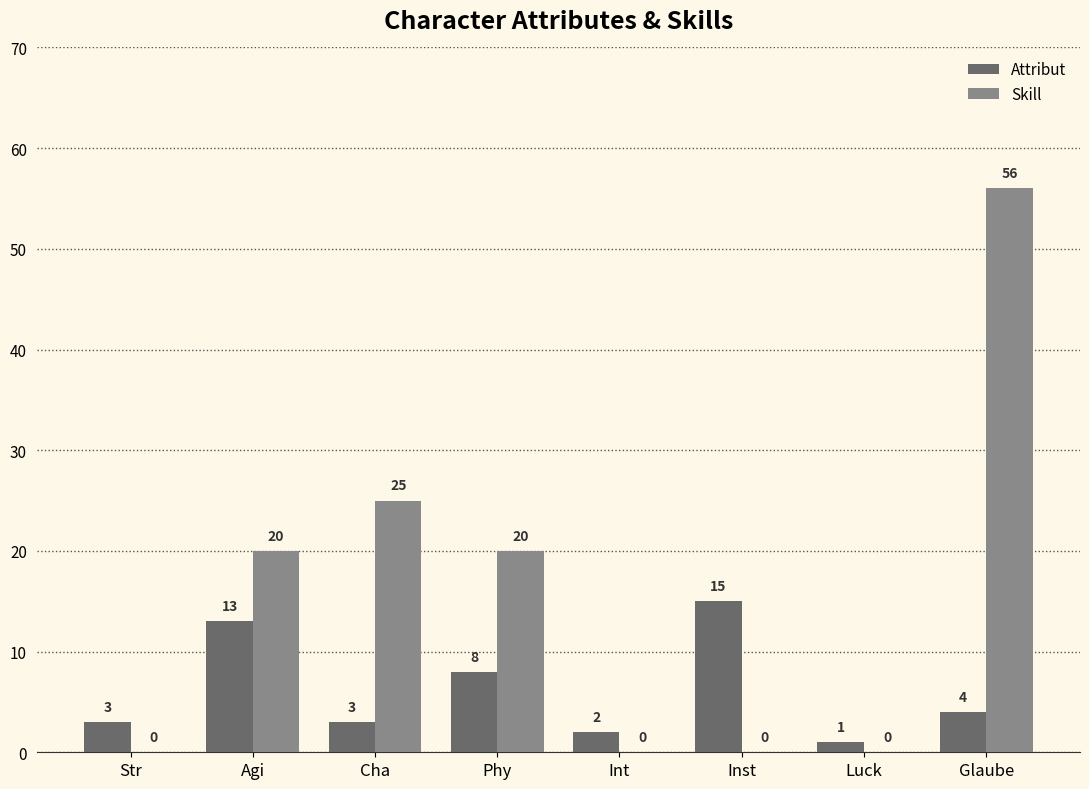

Which series has the largest range (max minus min)?

Skill